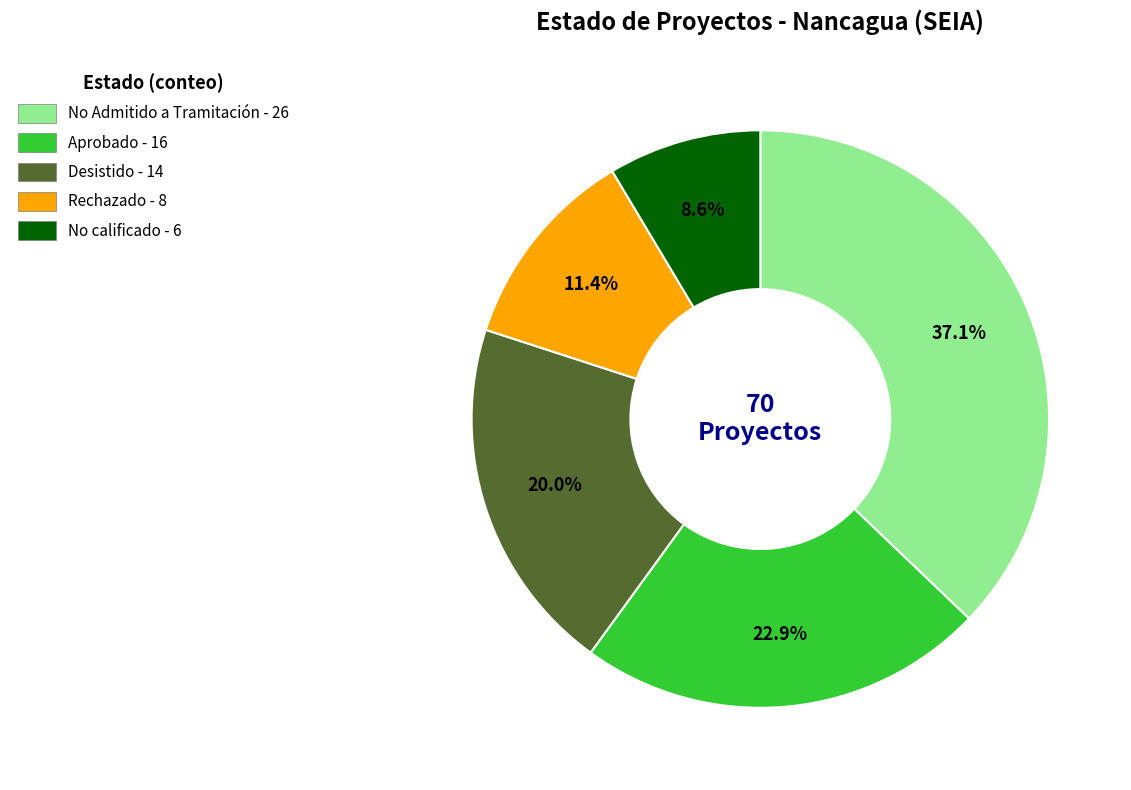

To the nearest percent, what is the average slice percentage?

20%